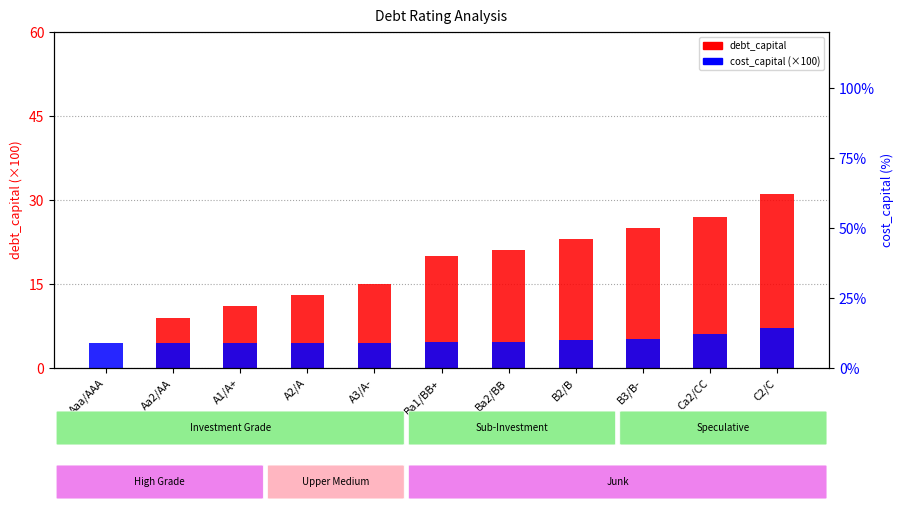

List the labels in order of cost_capital (×100) value, largest first.

C2/C, Ca2/CC, B3/B-, B2/B, Ba2/BB, Ba1/BB+, Aaa/AAA, A3/A-, A2/A, A1/A+, Aa2/AA